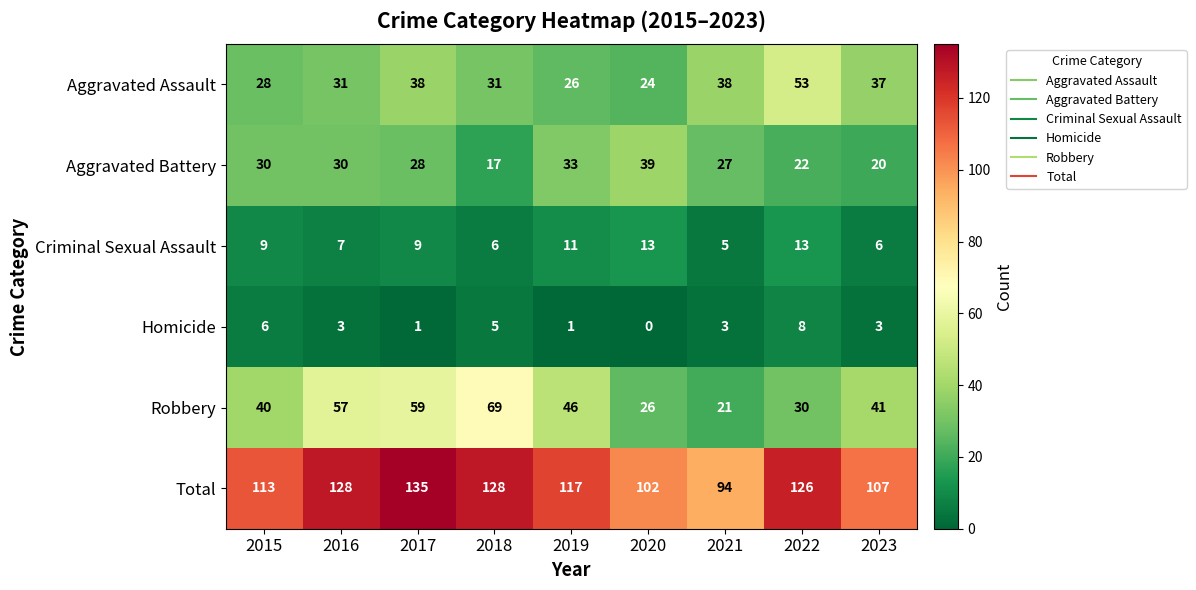

At how many categories does at least one series exceed 90?

9